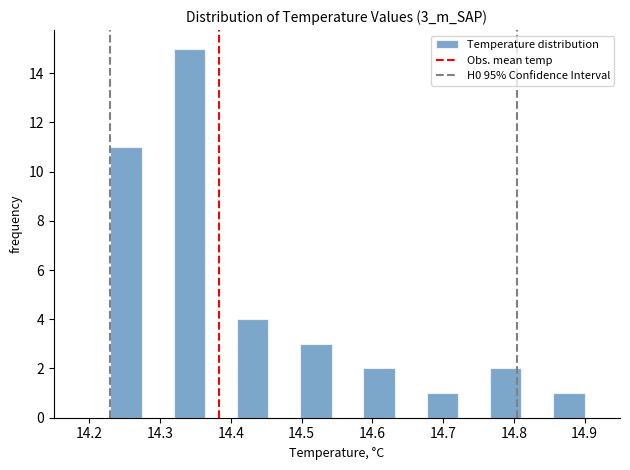

Which range on the x-axis has the tallest bar?

14.32 to 14.36